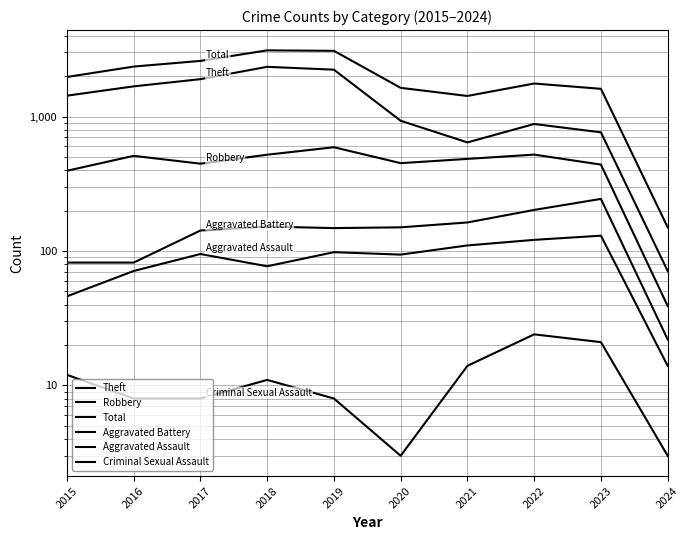

Which series changed the most between 2017 and 2022?

Theft